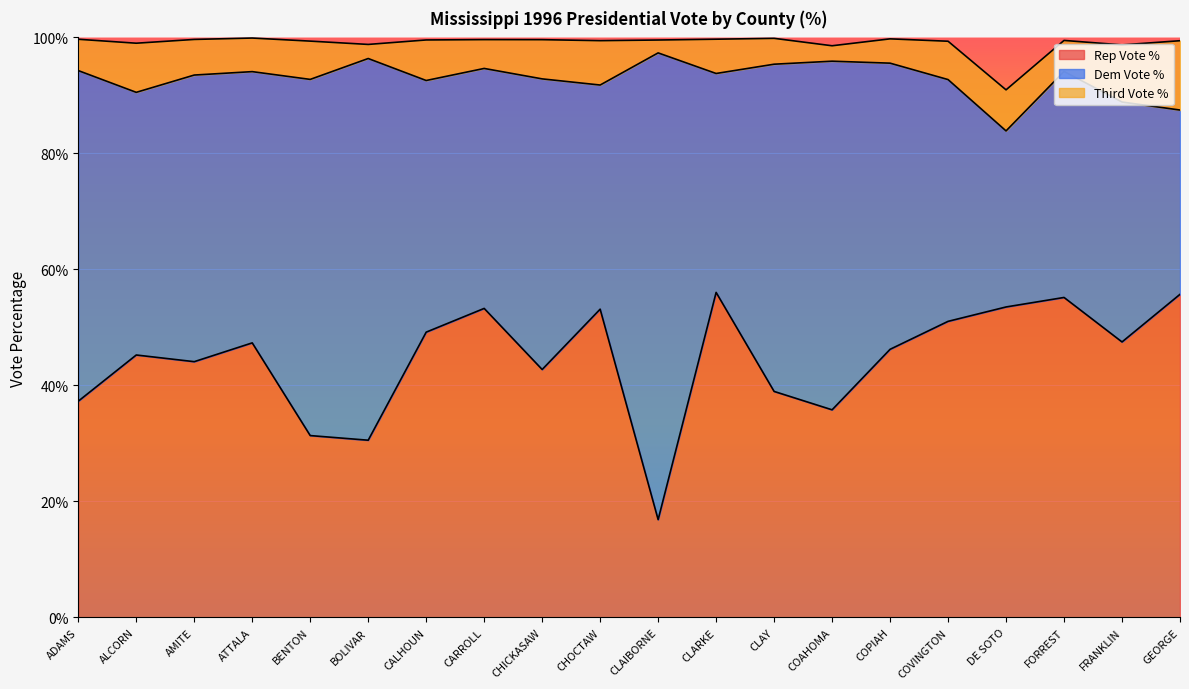

Which category has the highest value across all series?

CLAIBORNE